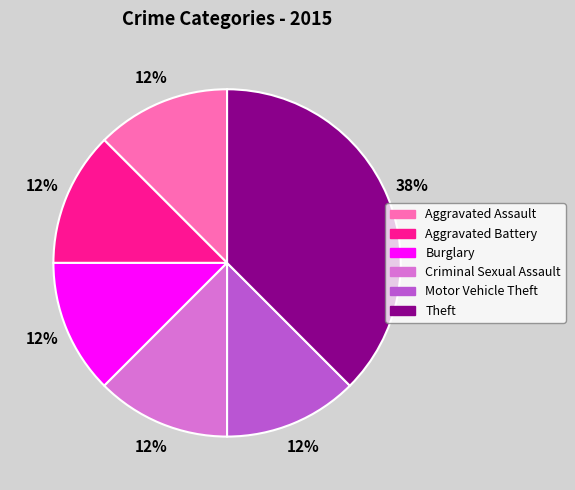

Count the number of slices in the pie.

6